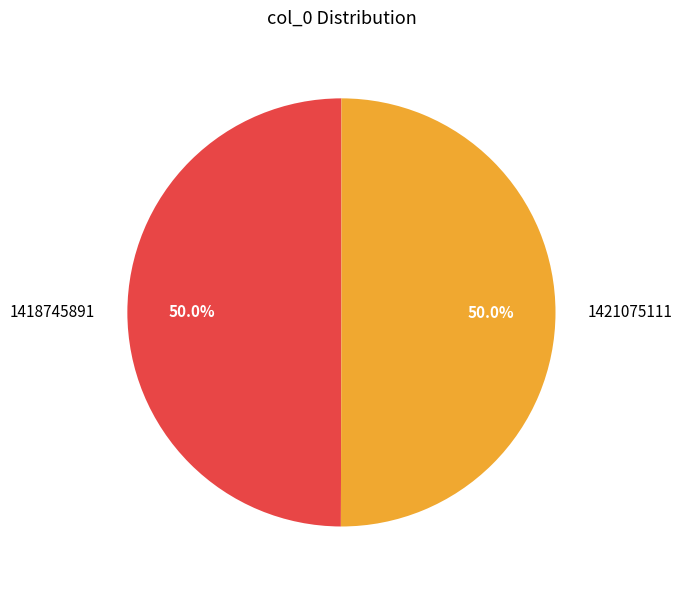

To the nearest percent, what is the combined percentage of 1418745891 and 1421075111?

100%